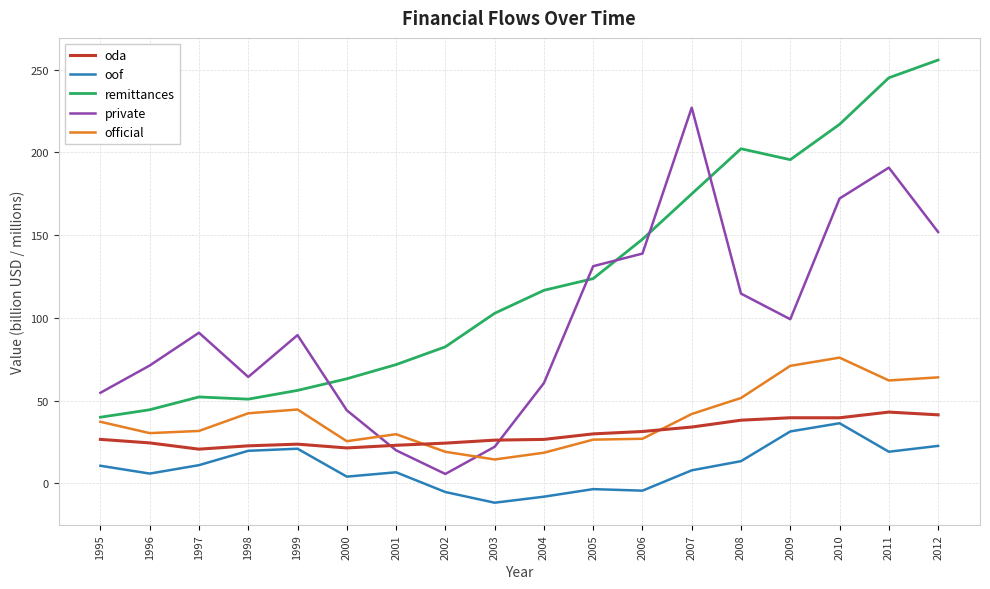

What is the difference between the maximum and minimum values in the oof series?

48.0